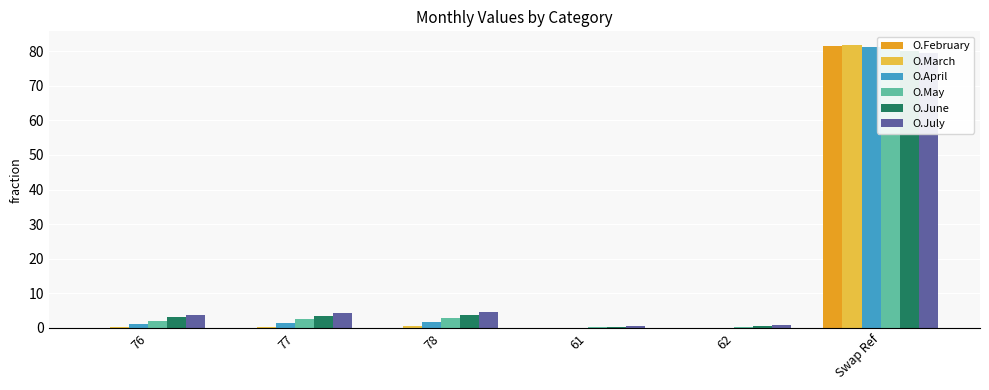

How many data points does each series have?

6